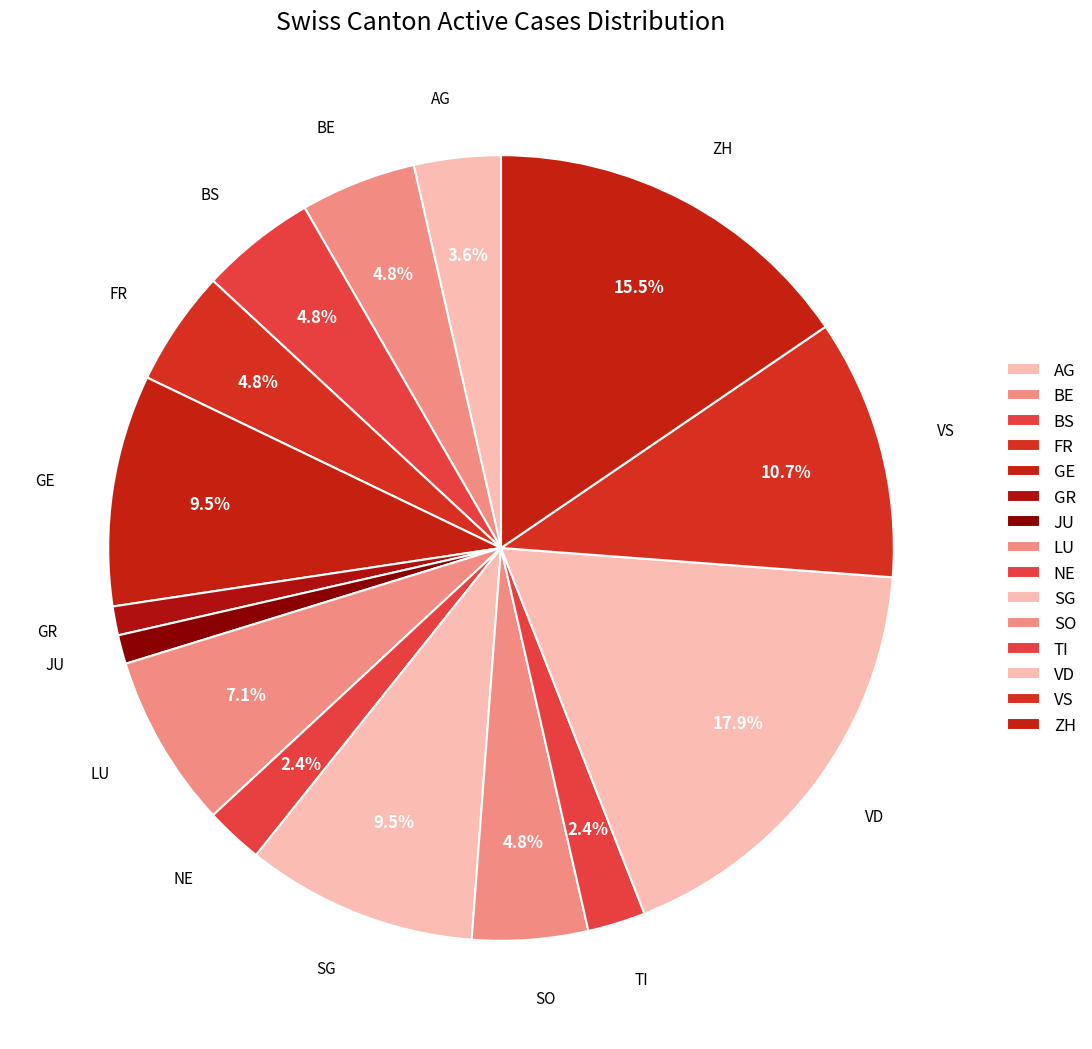

To the nearest percent, what is the difference between the VS and BE slice percentages?

6%